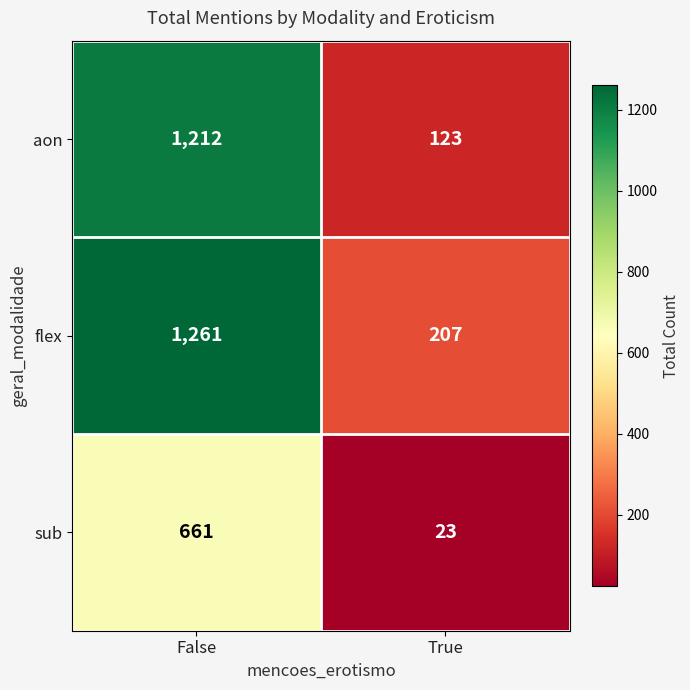

The flex series shows 281 at True. True or false?

False